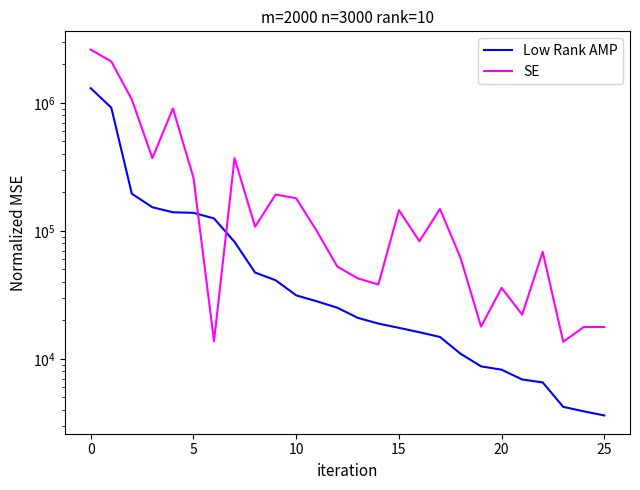

How many data points in Low Rank AMP are less than 25109?

13